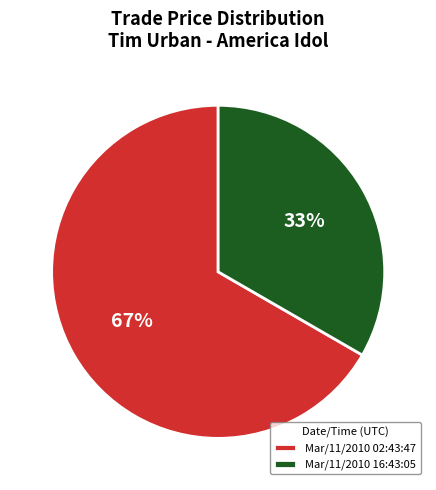

What is the ratio of the value at Mar/11/2010 02:43:47 to the value at Mar/11/2010 16:43:05?

2.0